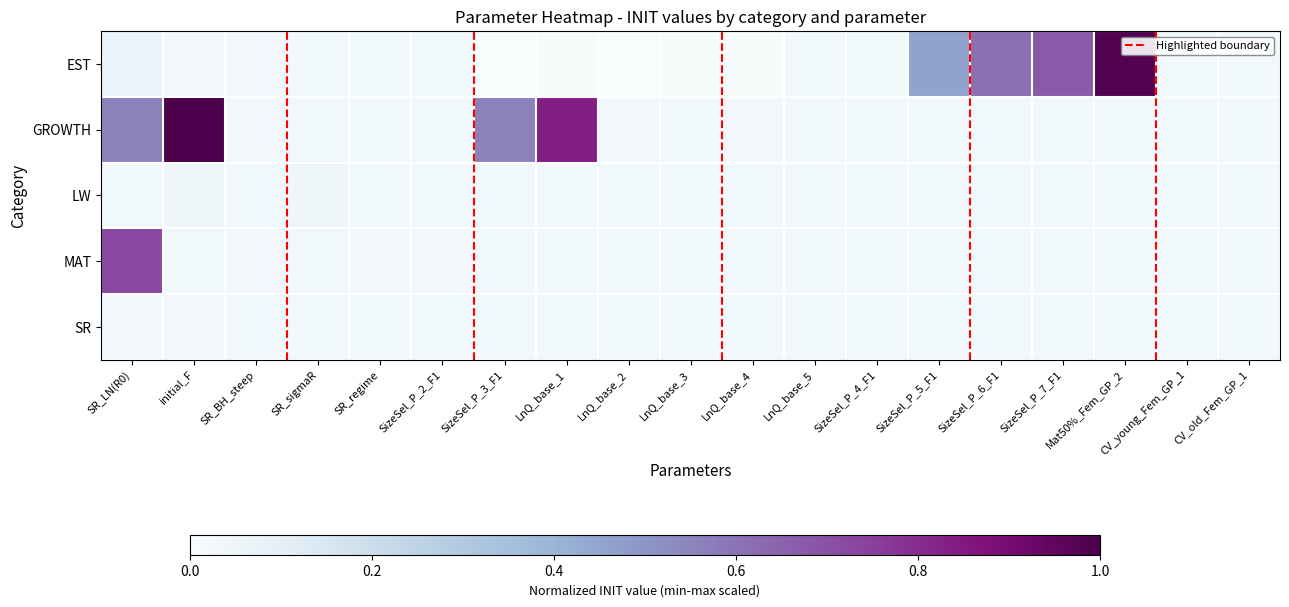

Rank the series by their maximum value, from highest to lowest.

GROWTH, EST, MAT, LW, SR